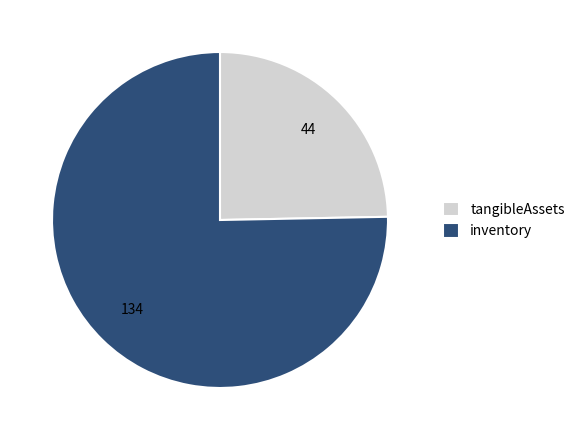

Is the sum of inventory and tangibleAssets greater than half?

Yes